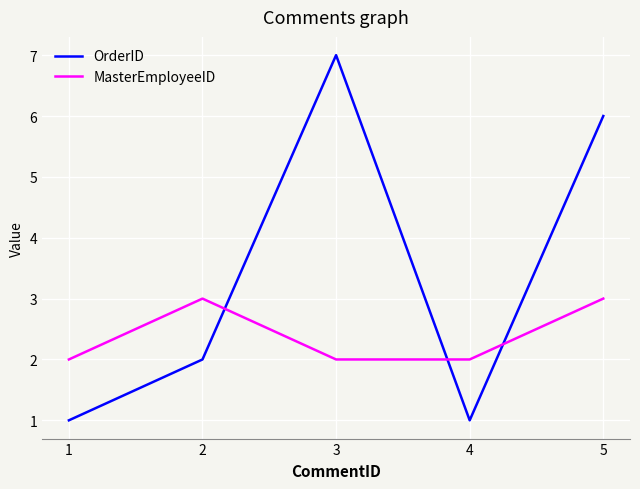

Reading left to right, what are all the values shown in this chart?

OrderID: 1	2	7	1	6
MasterEmployeeID: 2	3	2	2	3